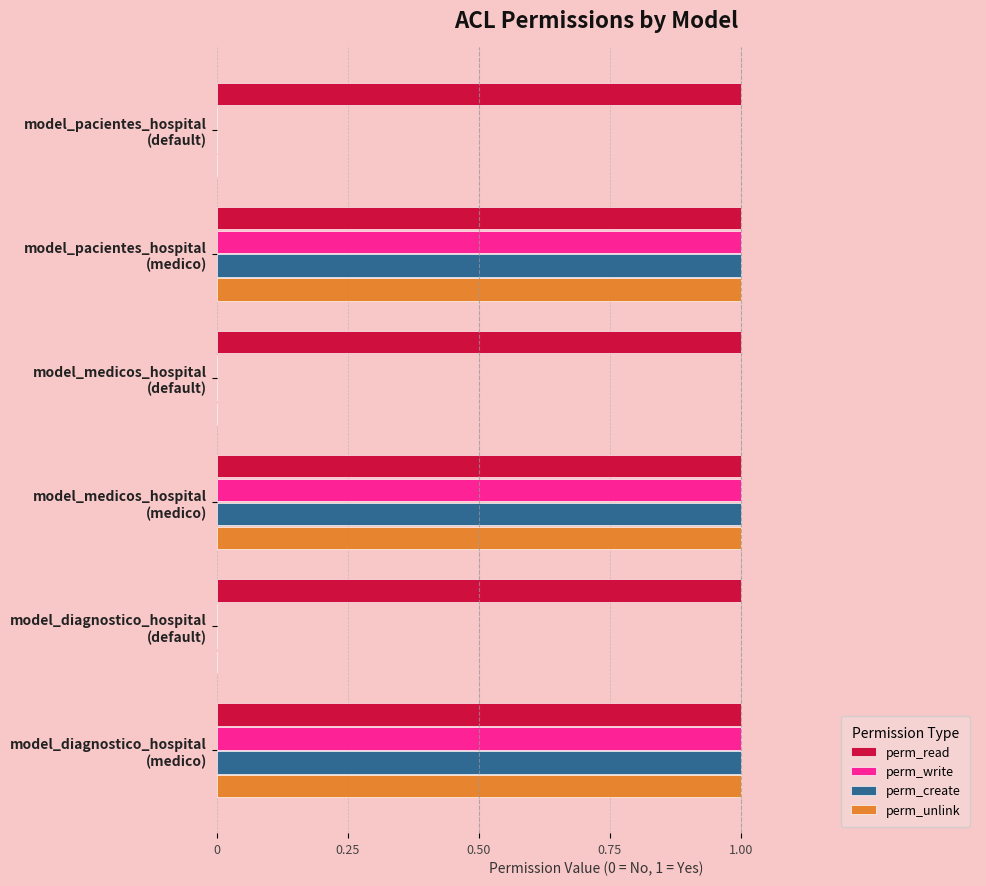

Count the number of categories in the chart.

6